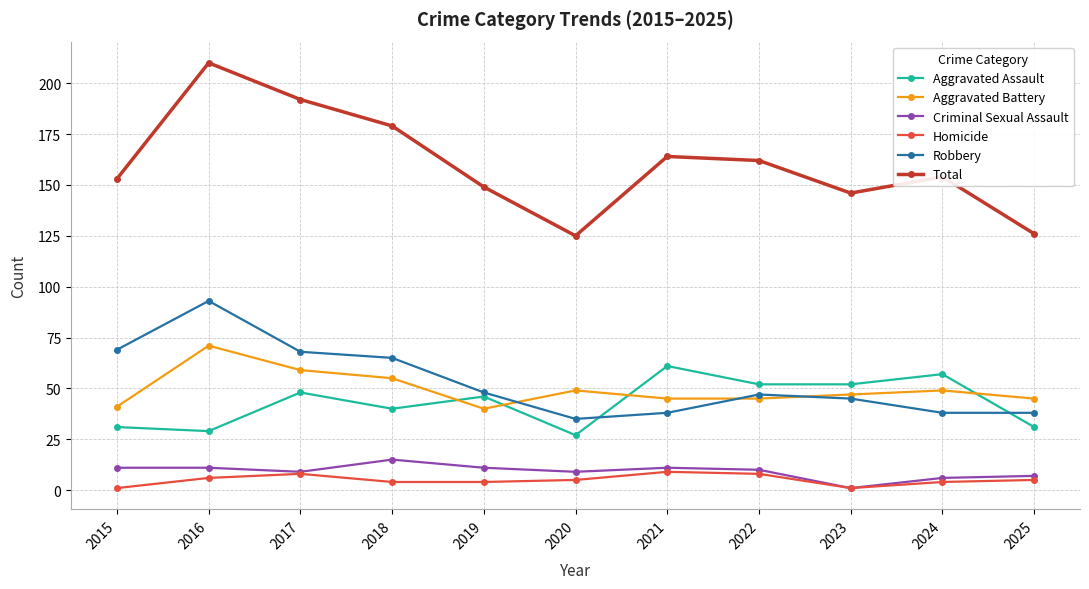

What is the total value across all series at 2015?

306